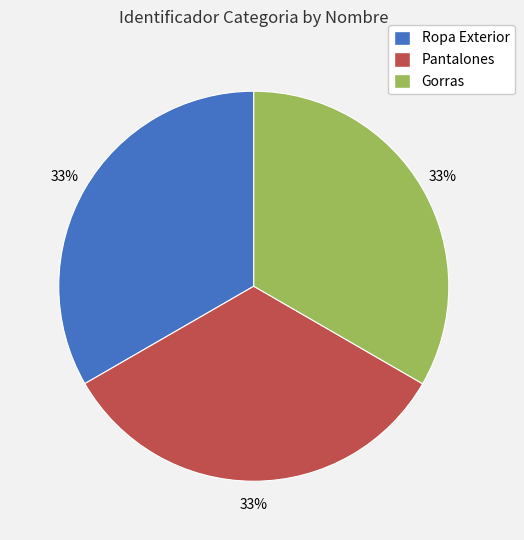

Combined, do Gorras and Ropa Exterior account for over 50%?

Yes